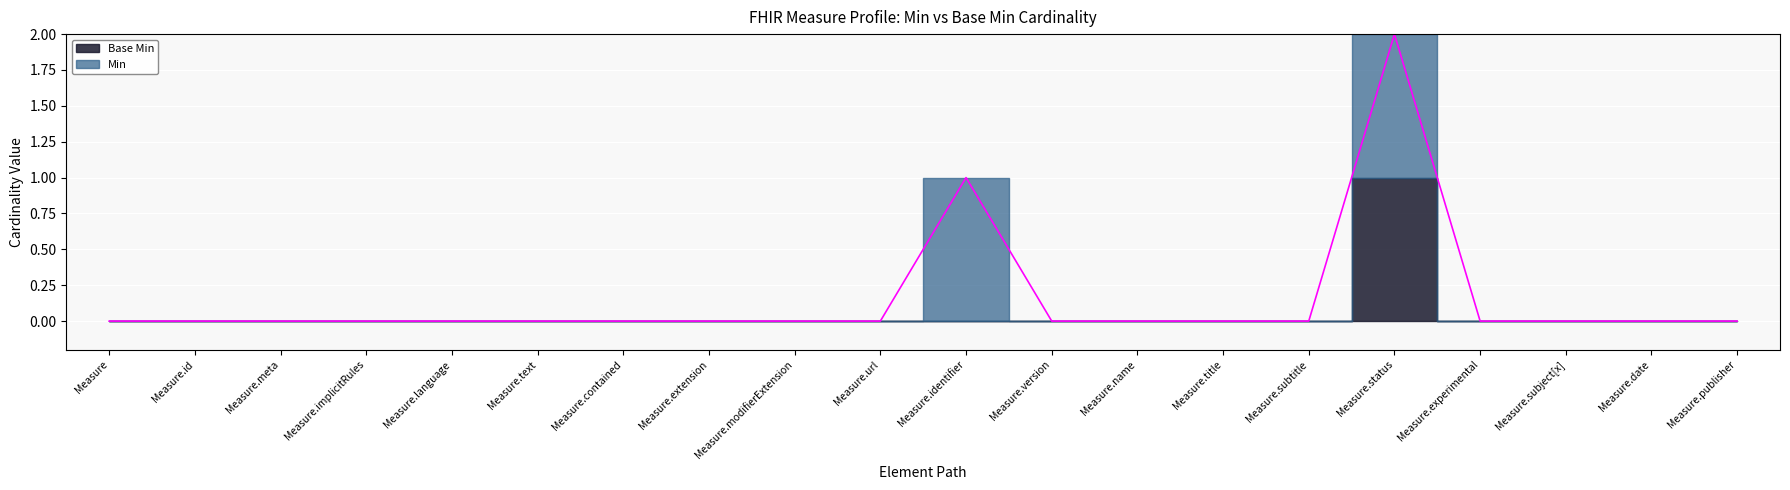

Which series has the largest total across all categories?

Min